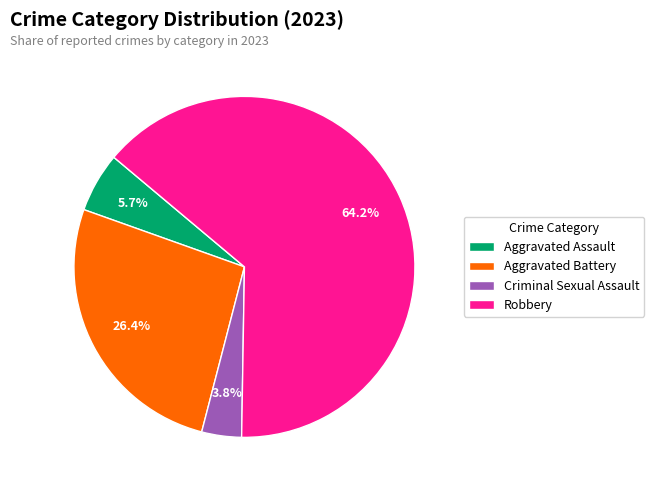

To the nearest percent, what is the average slice percentage?

25%